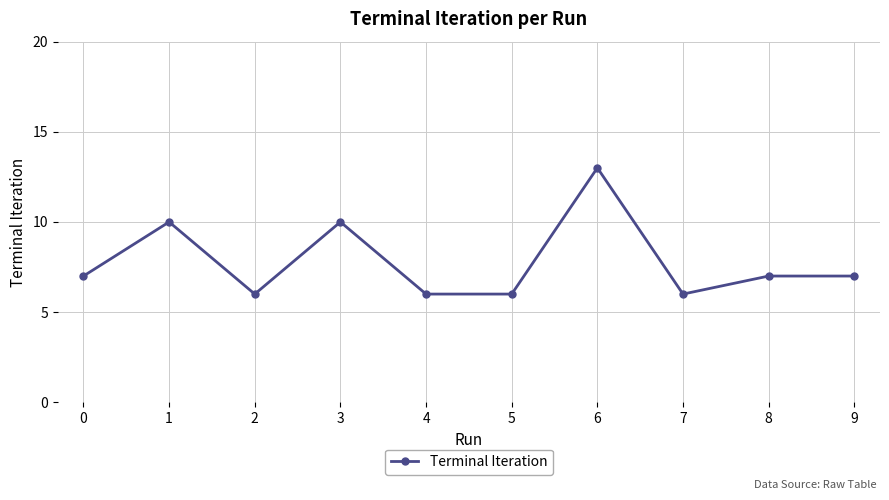

How many values are between 6 and 10?

9